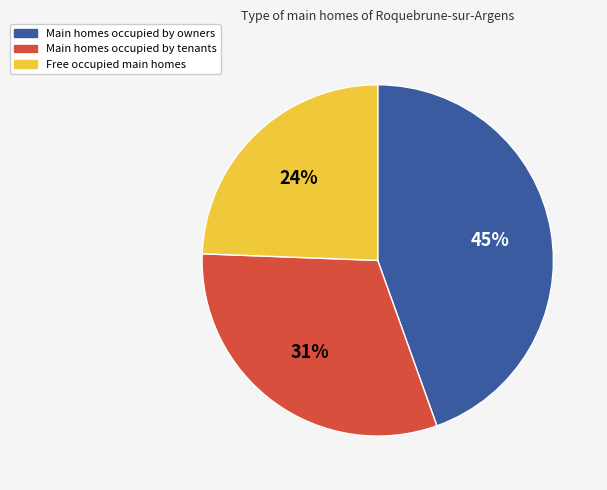

To the nearest percent, what is the average slice percentage?

33%